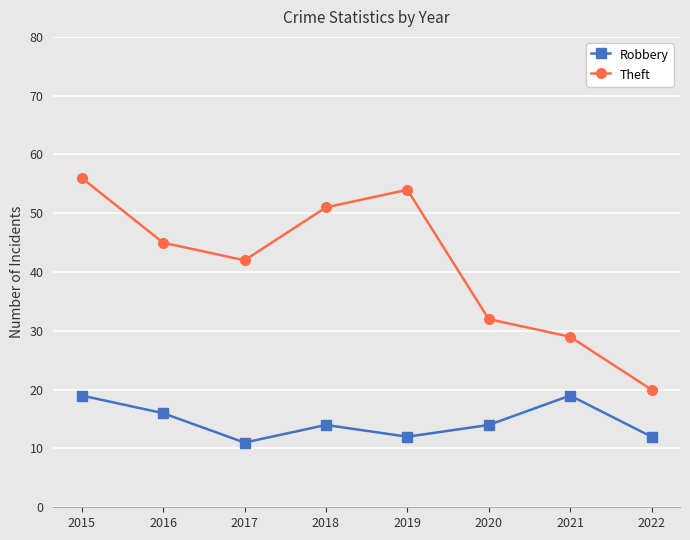

True or false: Theft and Robbery intersect in this chart.

False